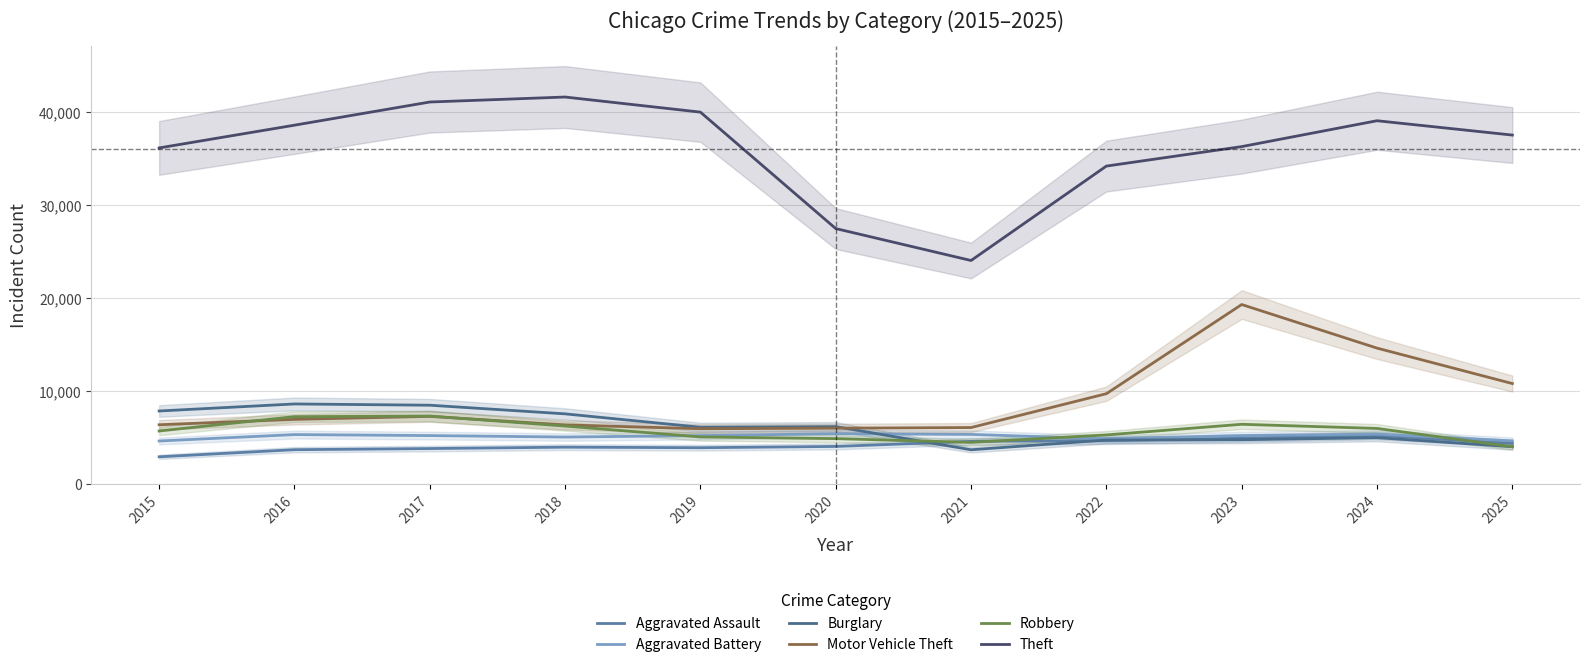

What is the value of the Aggravated Assault point at the 7th from the left?

4568